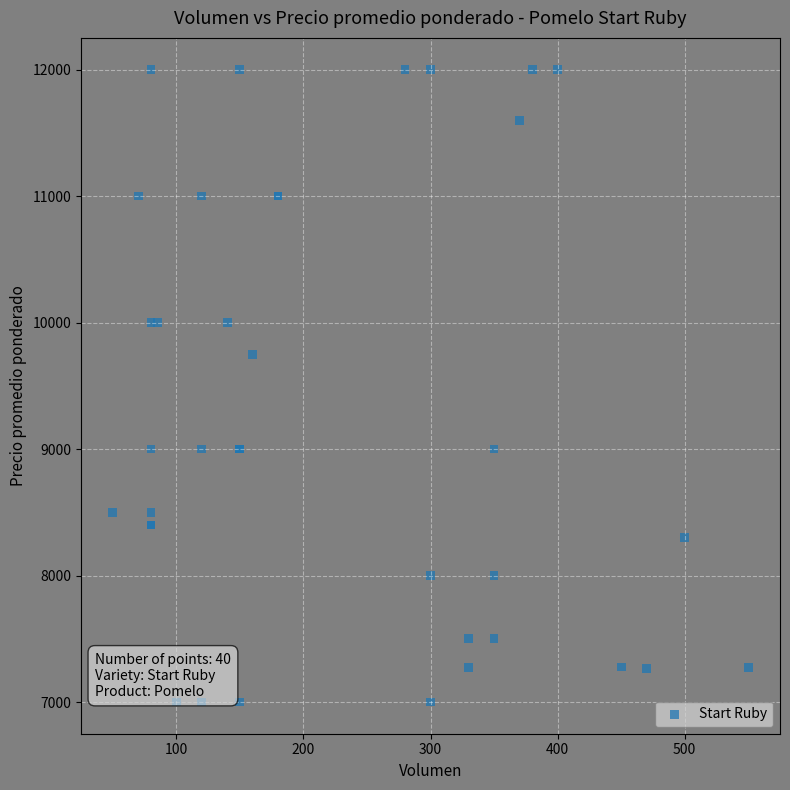

What Y value in the scatter plot is closest to 9500?

9750